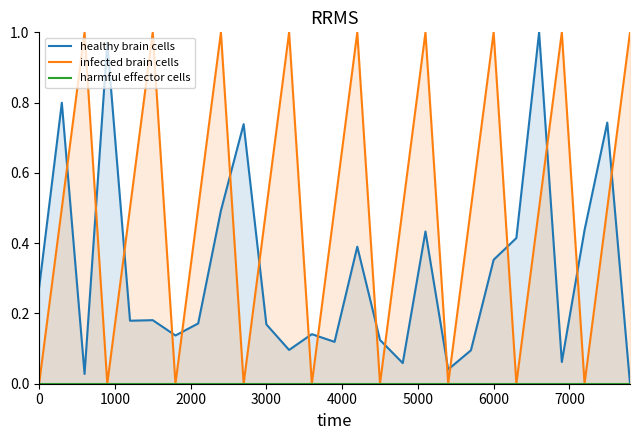

Reading right to left, list all the values displayed in this chart.

healthy brain cells: 0.0	0.7	0.4	0.1	1.0	0.4	0.4	0.1	0.0	0.4	0.1	0.1	0.4	0.1	0.1	0.1	0.2	0.7	0.5	0.2	0.1	0.2	0.2	1.0	0.0	0.8	0.3
infected brain cells: 1.0	0.5	0.0	1.0	0.5	0.0	1.0	0.5	0.0	1.0	0.5	0.0	1.0	0.5	0.0	1.0	0.5	0.0	1.0	0.5	0.0	1.0	0.5	0.0	1.0	0.5	0.0
harmful effector cells: 0.0	0.0	0.0	0.0	0.0	0.0	0.0	0.0	0.0	0.0	0.0	0.0	0.0	0.0	0.0	0.0	0.0	0.0	0.0	0.0	0.0	0.0	0.0	0.0	0.0	0.0	0.0